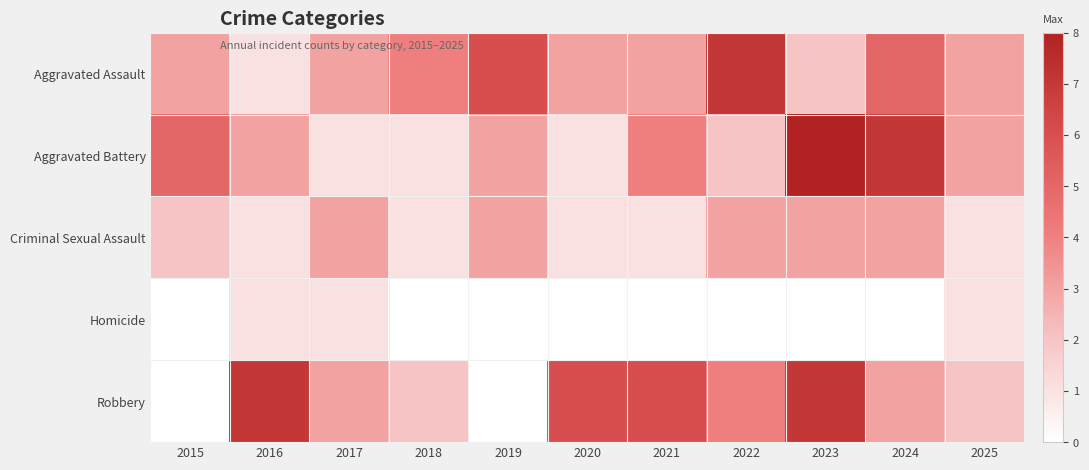

Rank the series by their maximum value, from highest to lowest.

Aggravated Battery, Aggravated Assault, Robbery, Criminal Sexual Assault, Homicide